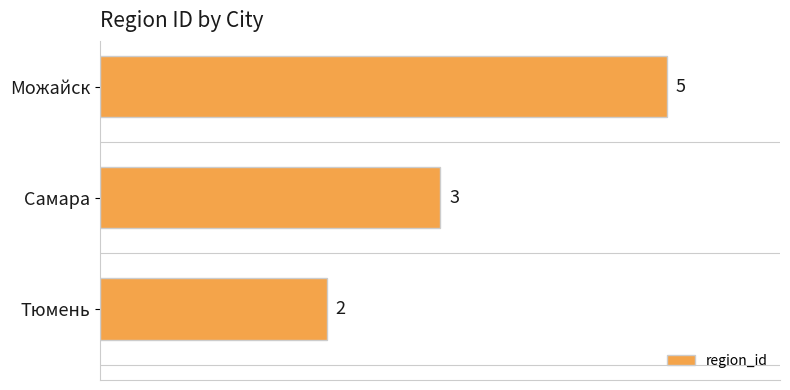

Which category has the highest value across all series?

Можайск